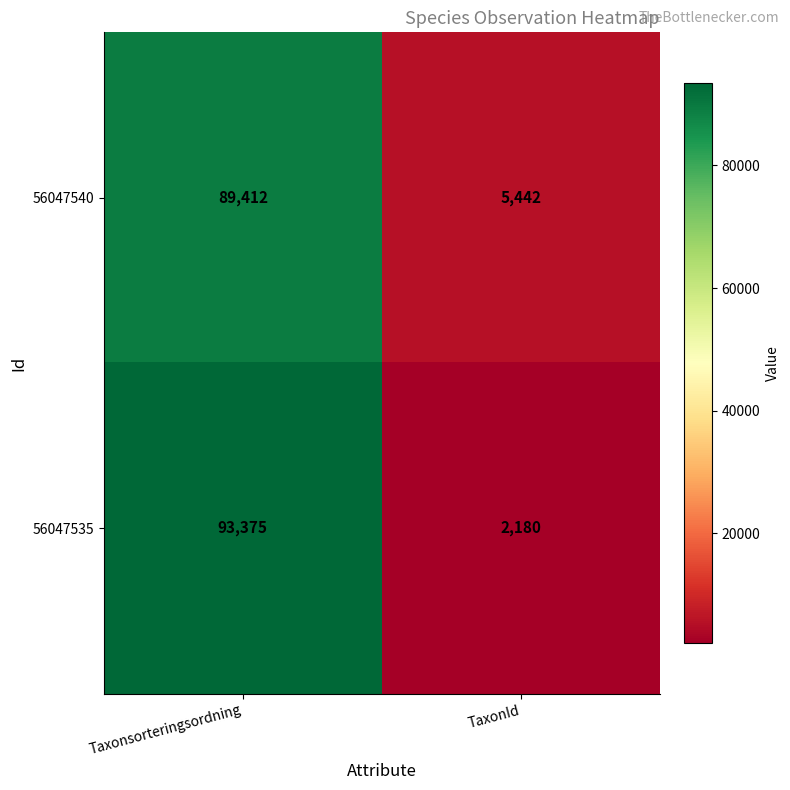

What is the sum of all 56047535 values?

95555